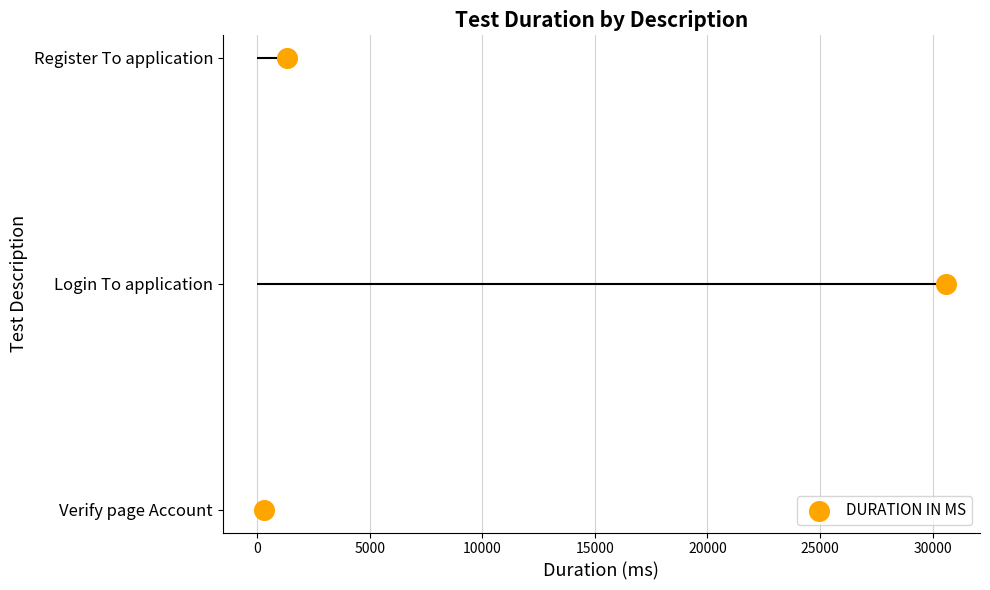

What is the change in value from 0 to 5000?

+1